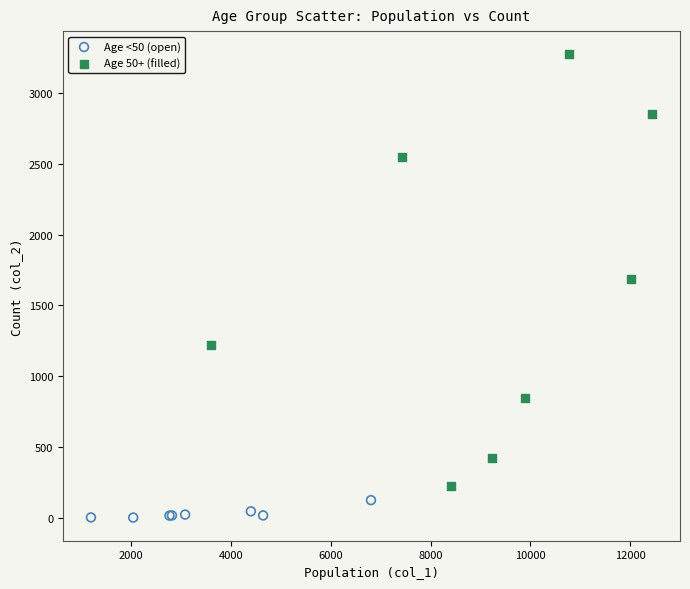

Which series contains the lowest Y value?

Age <50 (open)